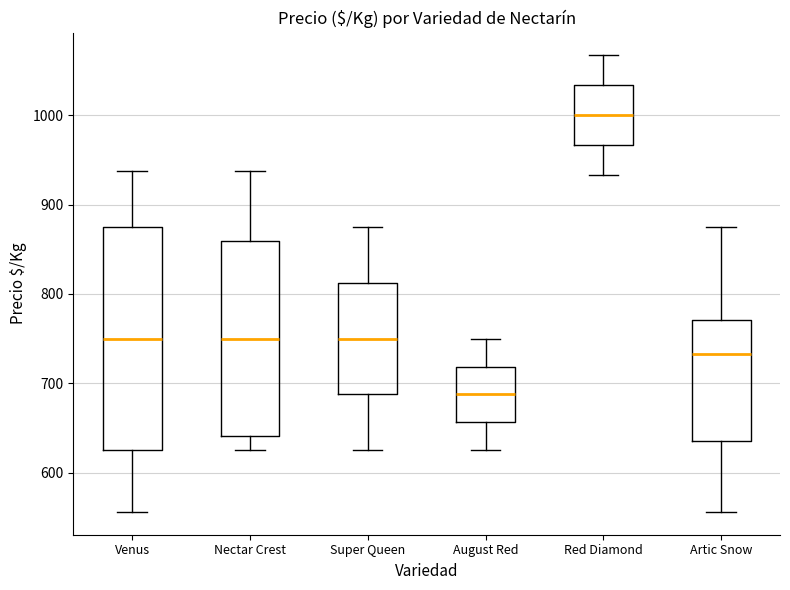

Where does the median line of the box for Super Queen sit on the y-axis? The values are not printed on the chart, so give them approximately, as read against the axis.

750